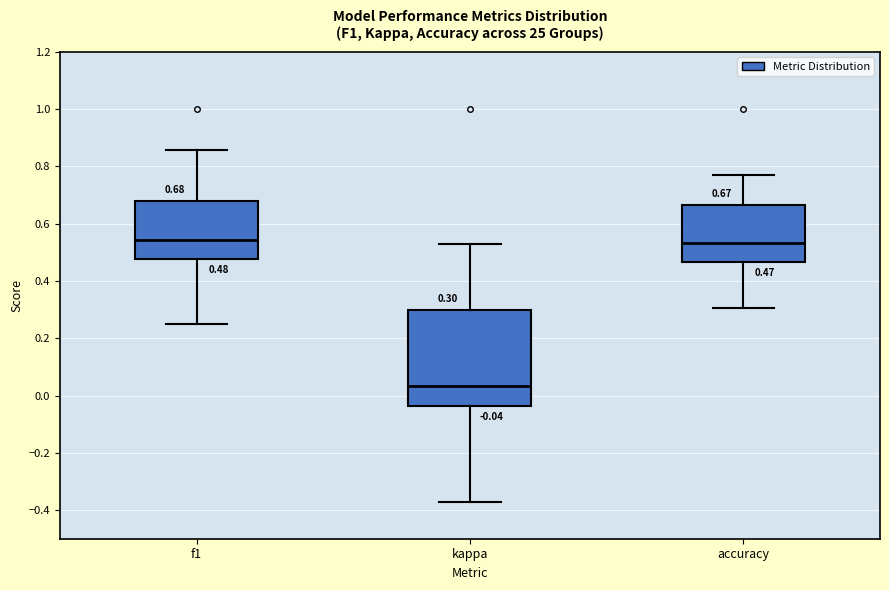

Which box's median line is the lowest?

kappa